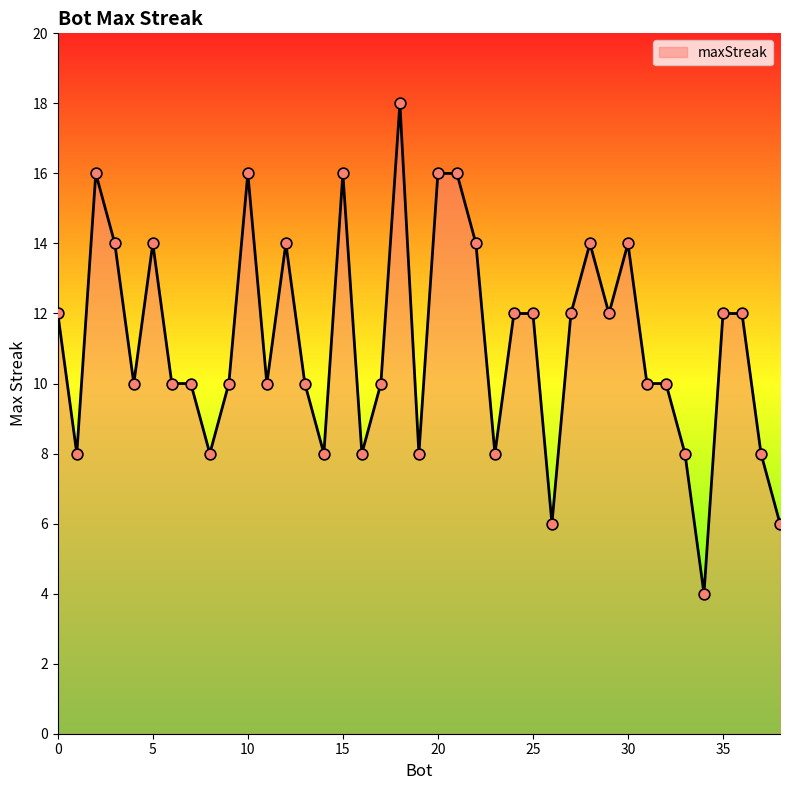

What is the greatest value displayed?

18